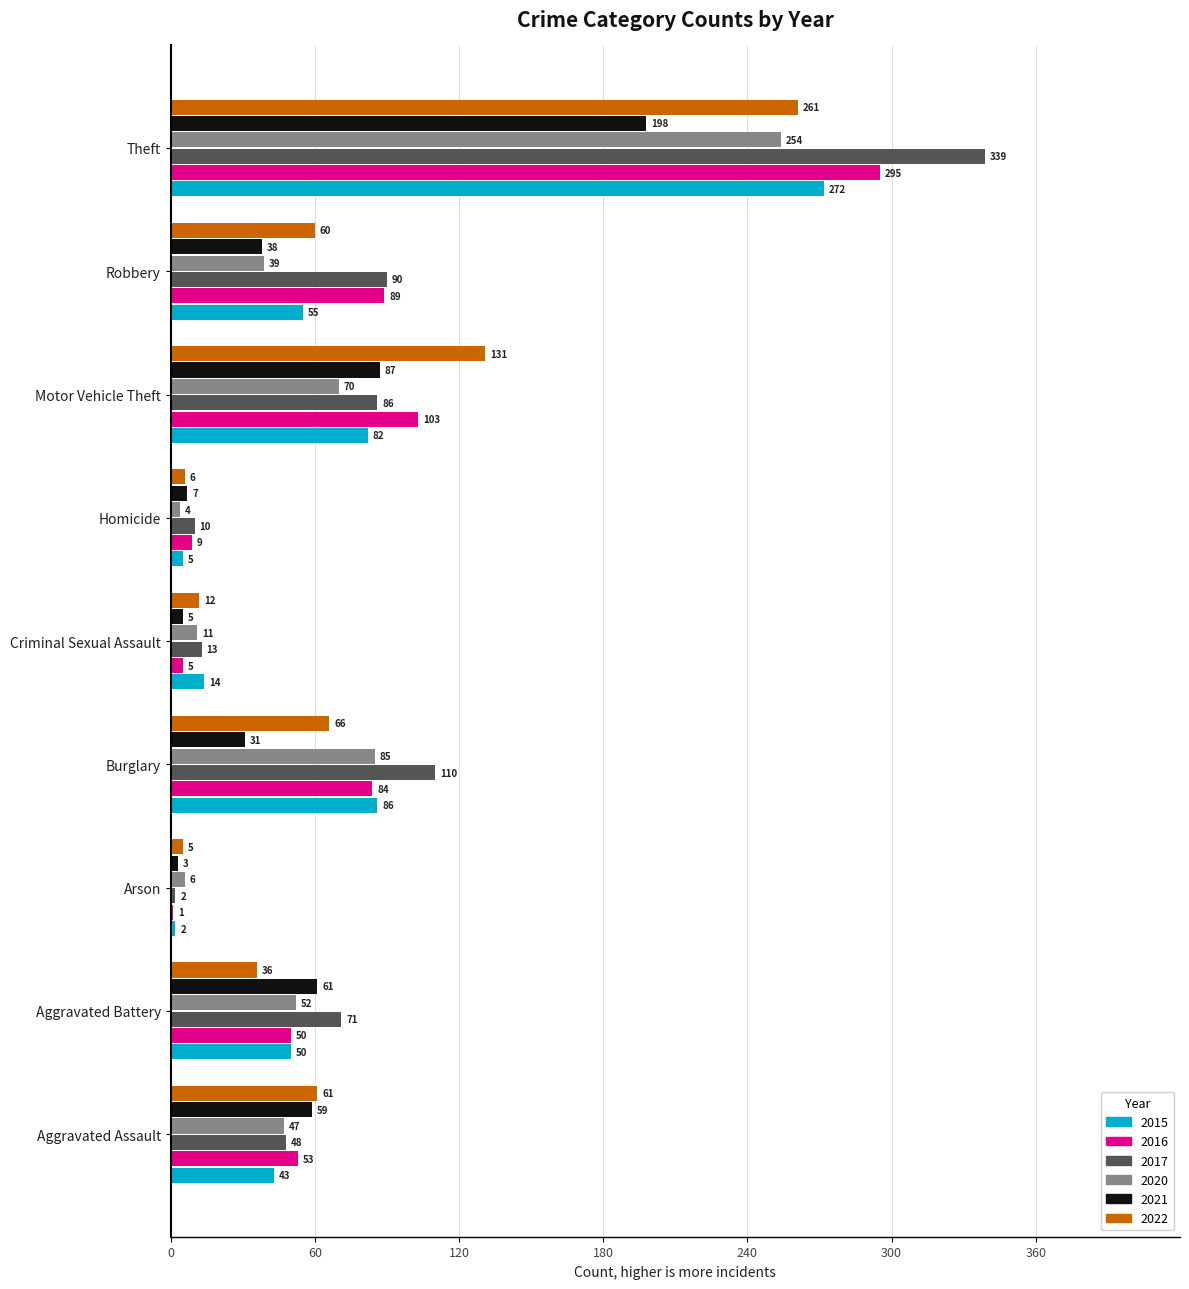

What is the total value across all series at Theft?

1619